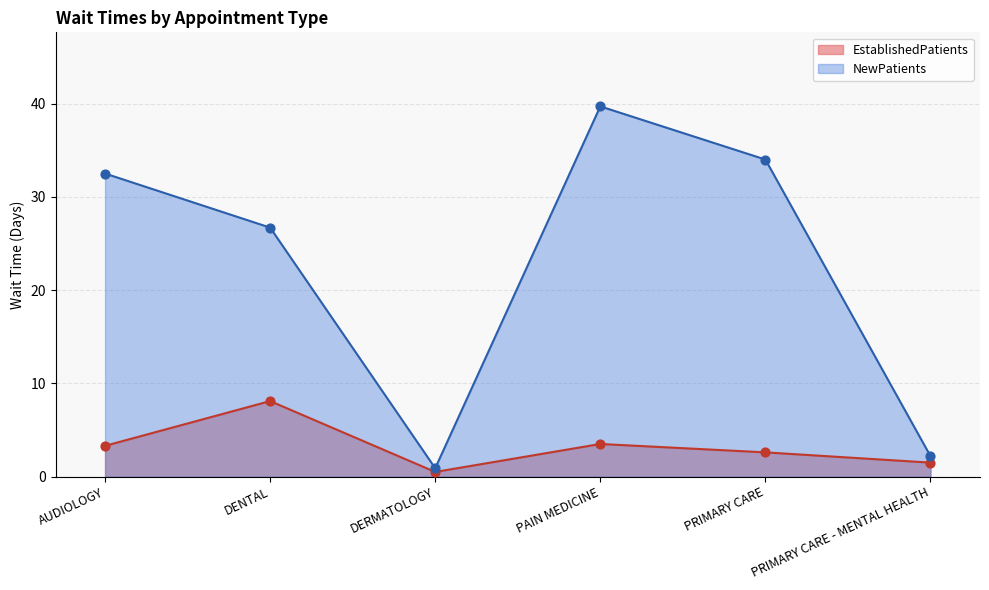

Is the value of NewPatients at PRIMARY CARE greater than the value of EstablishedPatients at PRIMARY CARE?

Yes